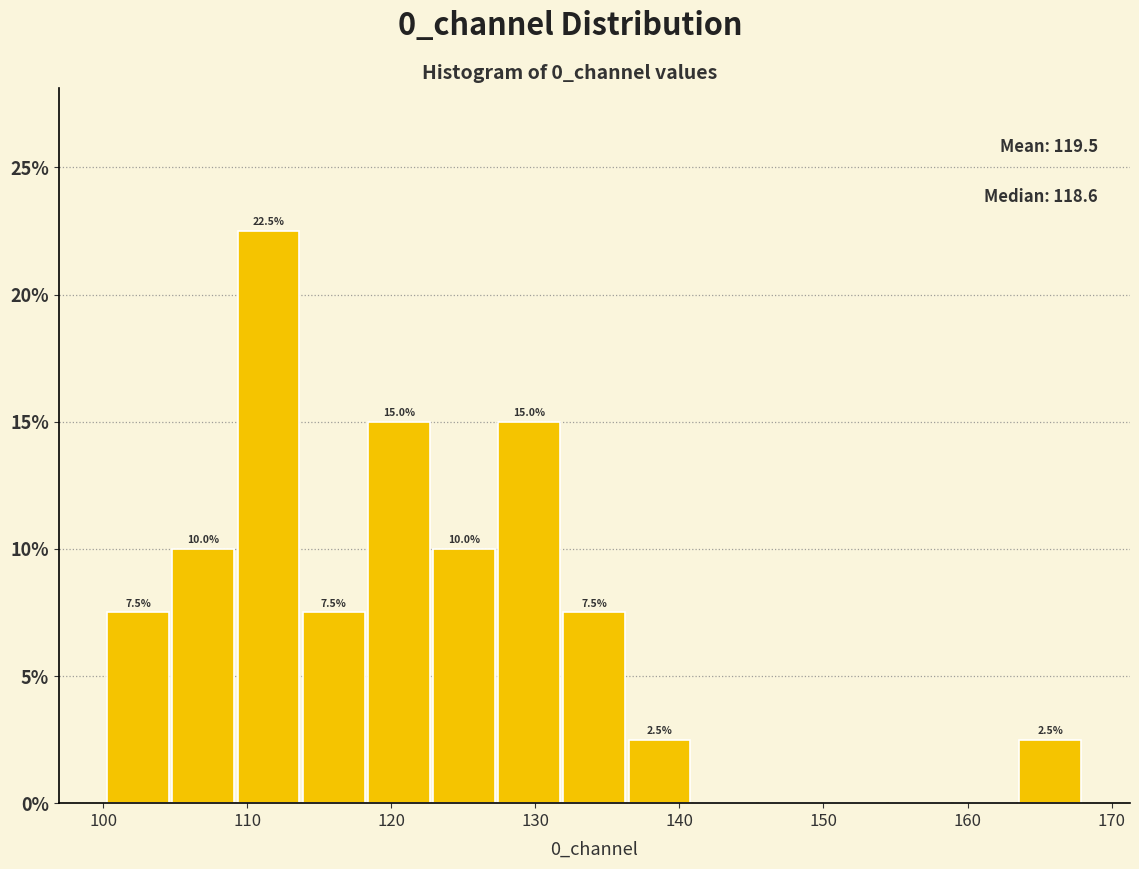

Which range on the x-axis has the tallest bar?

109 to 114